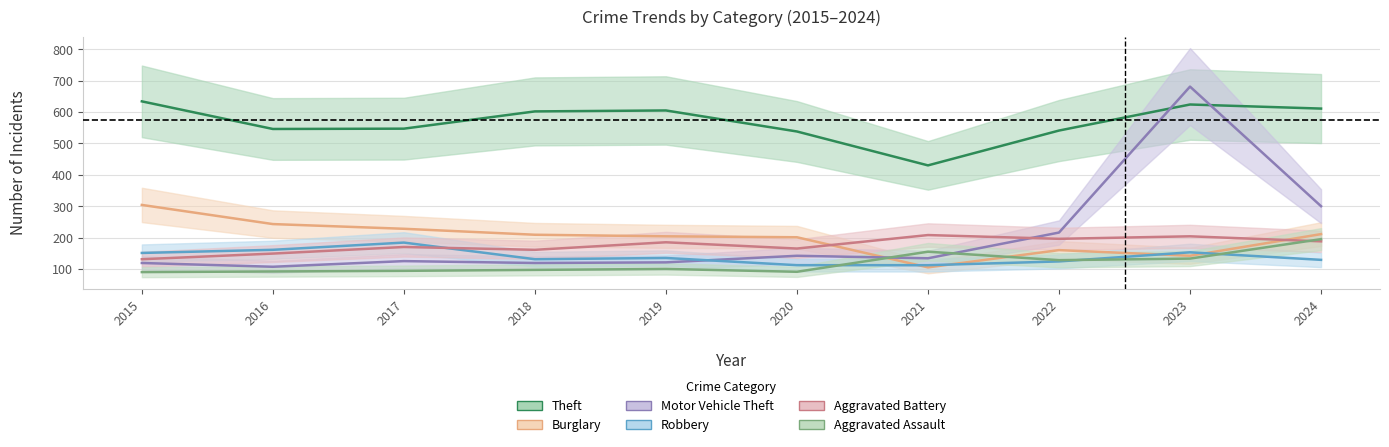

The value of Theft at 2019 is 364. True or false?

False